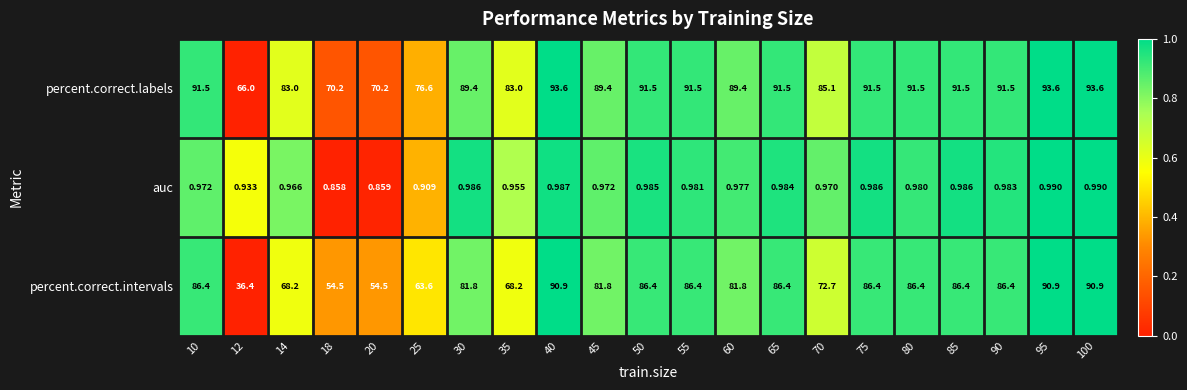

How many data points does each series have?

21